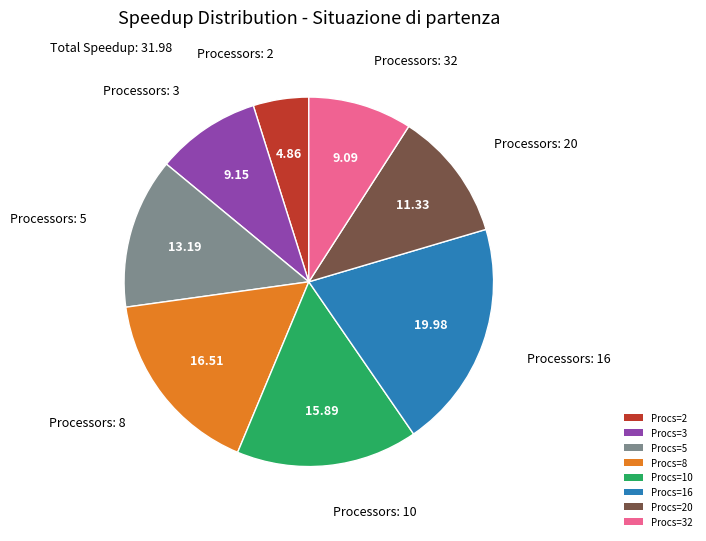

Is there a majority slice in this chart?

No